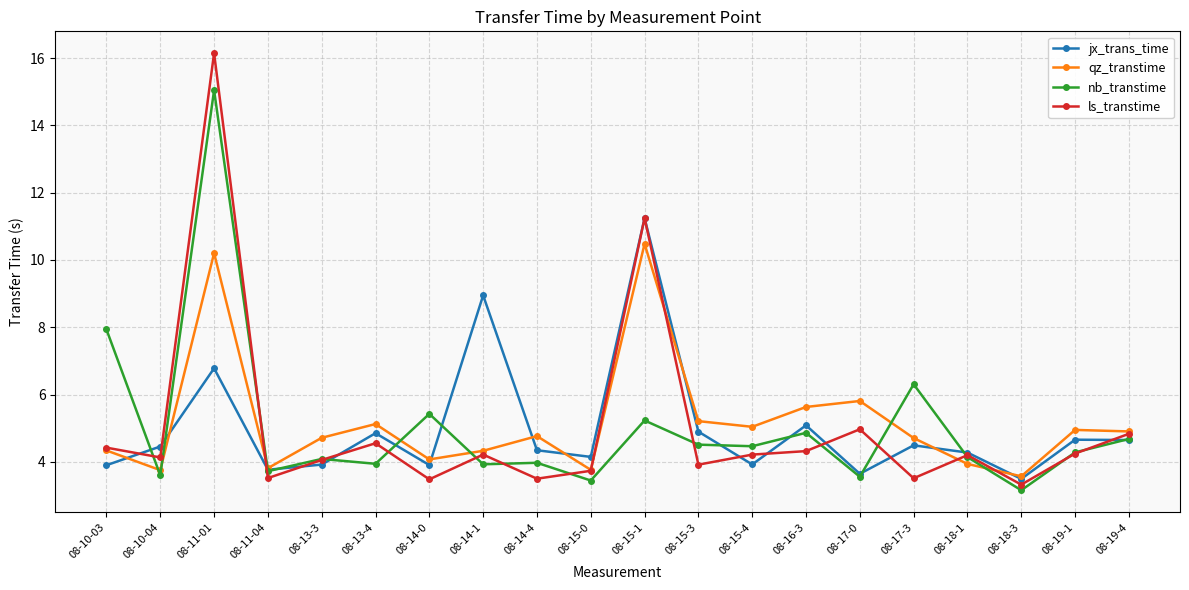

How many lines are shown in the chart?

4